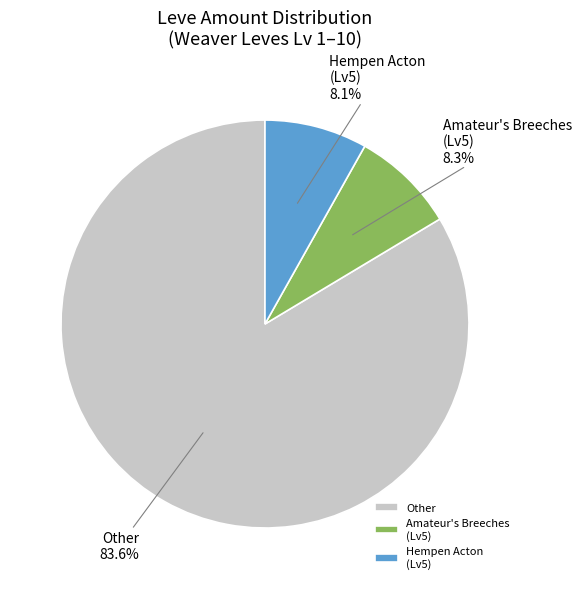

What is the ratio of the value at Other to the value at Amateur's Breeches (Lv5)?

10.1